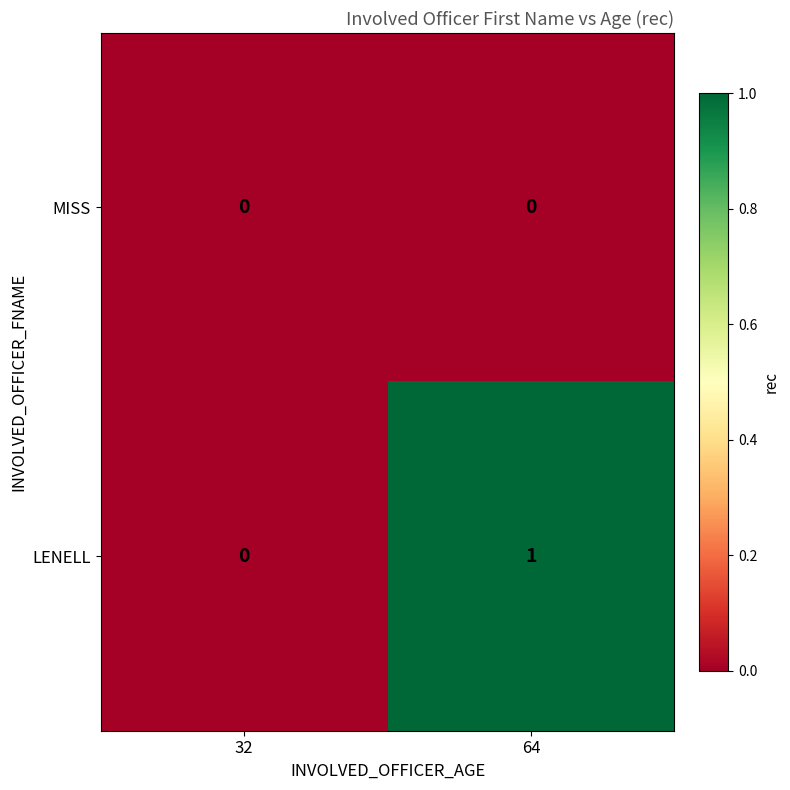

Rank the series by their average value, from lowest to highest.

MISS, LENELL